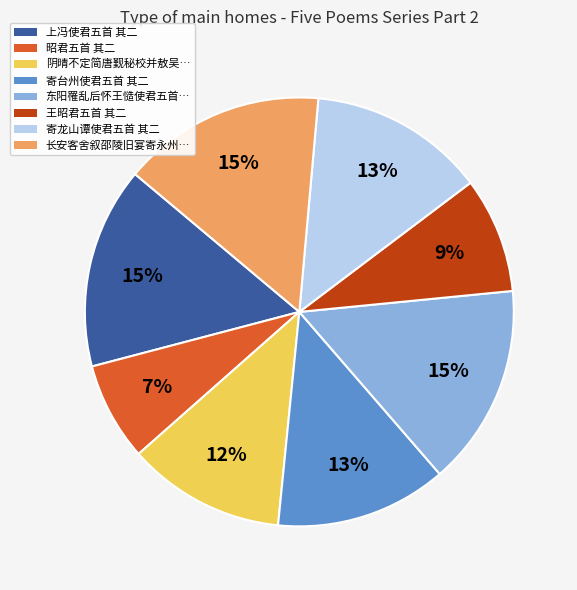

Is there any slice that represents more than half of the pie?

No